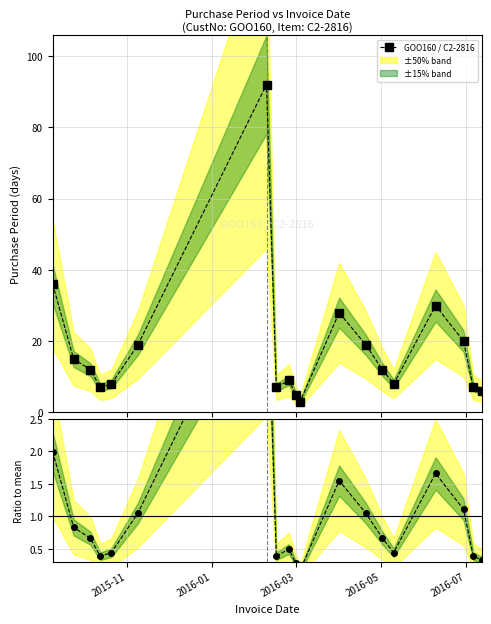

What is the minimum value shown in the chart?

0.2